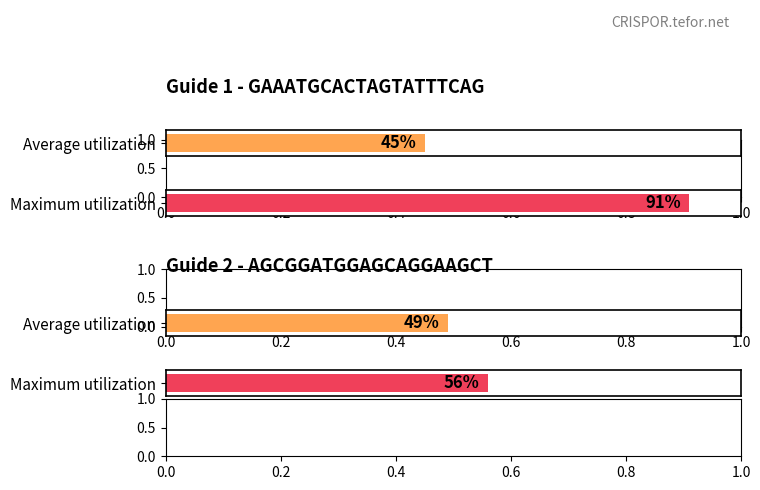

At which category is the sum across all series the highest?

GAAATGCACTAGTATTTCAG